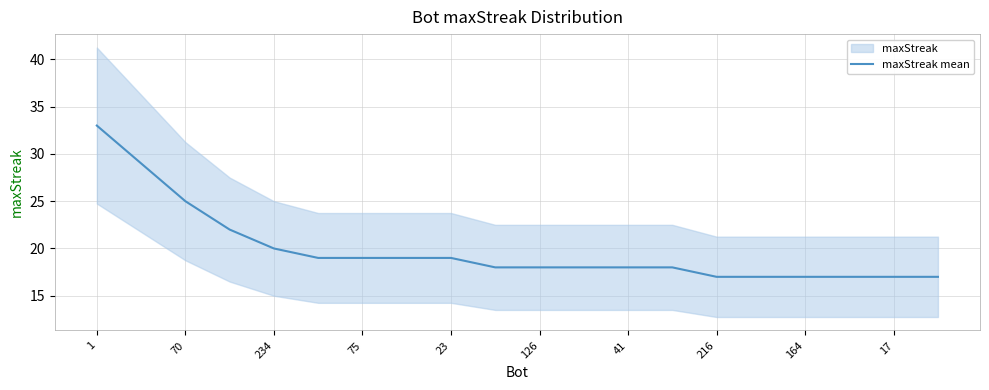

What is the lowest value of the maxStreak mean series?

17